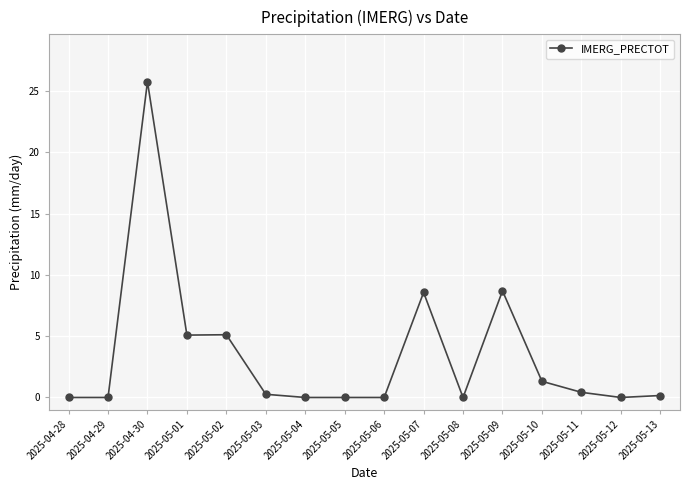

True or false: the data has more than 2 interior local peaks.

True